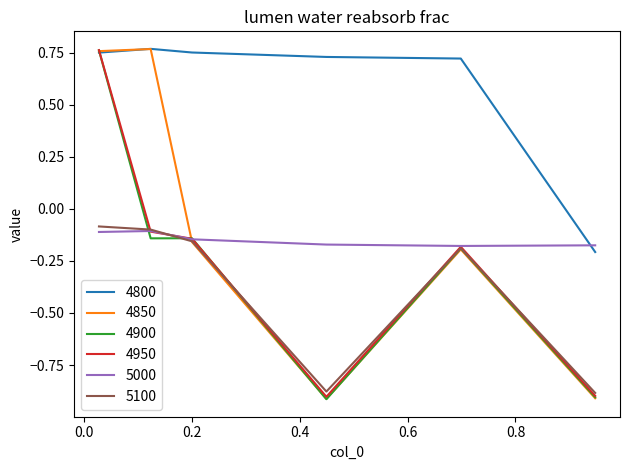

How many interior local peaks does the 5100 series have?

1